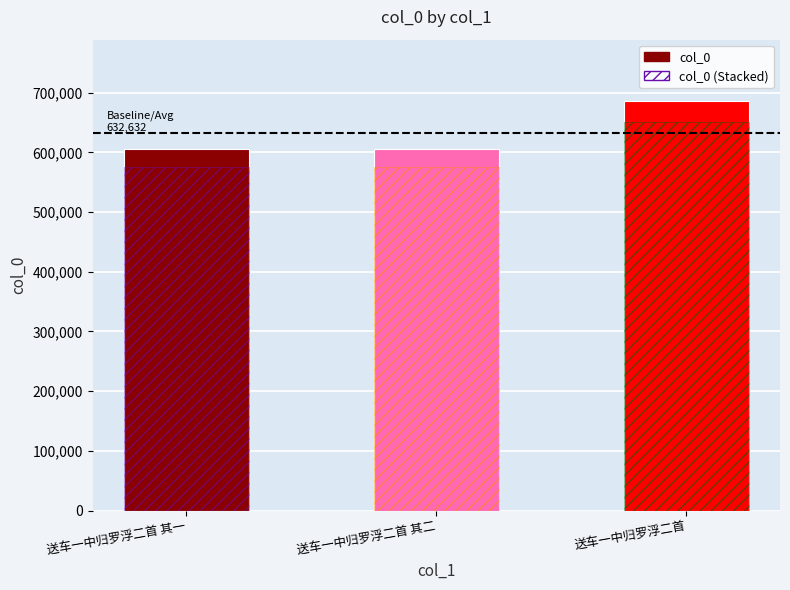

What is the sum of all values?

1897896